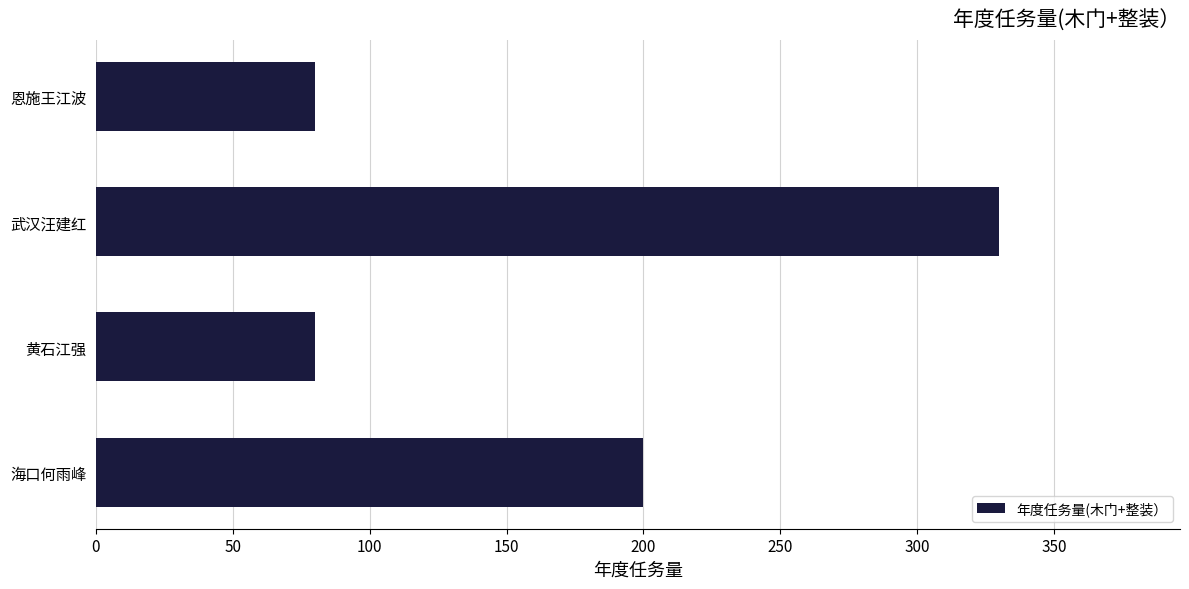

What is the smallest value displayed?

80